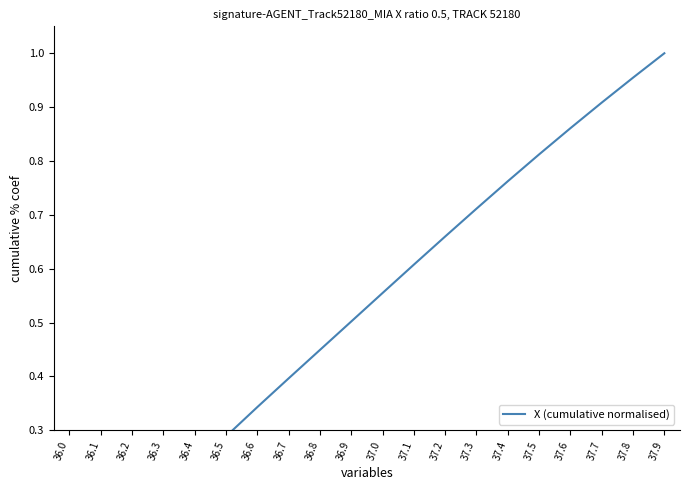

List the labels in order of value, smallest first.

36.0, 36.1, 36.2, 36.3, 36.4, 36.5, 36.6, 36.7, 36.8, 36.9, 37.0, 37.1, 37.2, 37.3, 37.4, 37.5, 37.6, 37.7, 37.8, 37.9